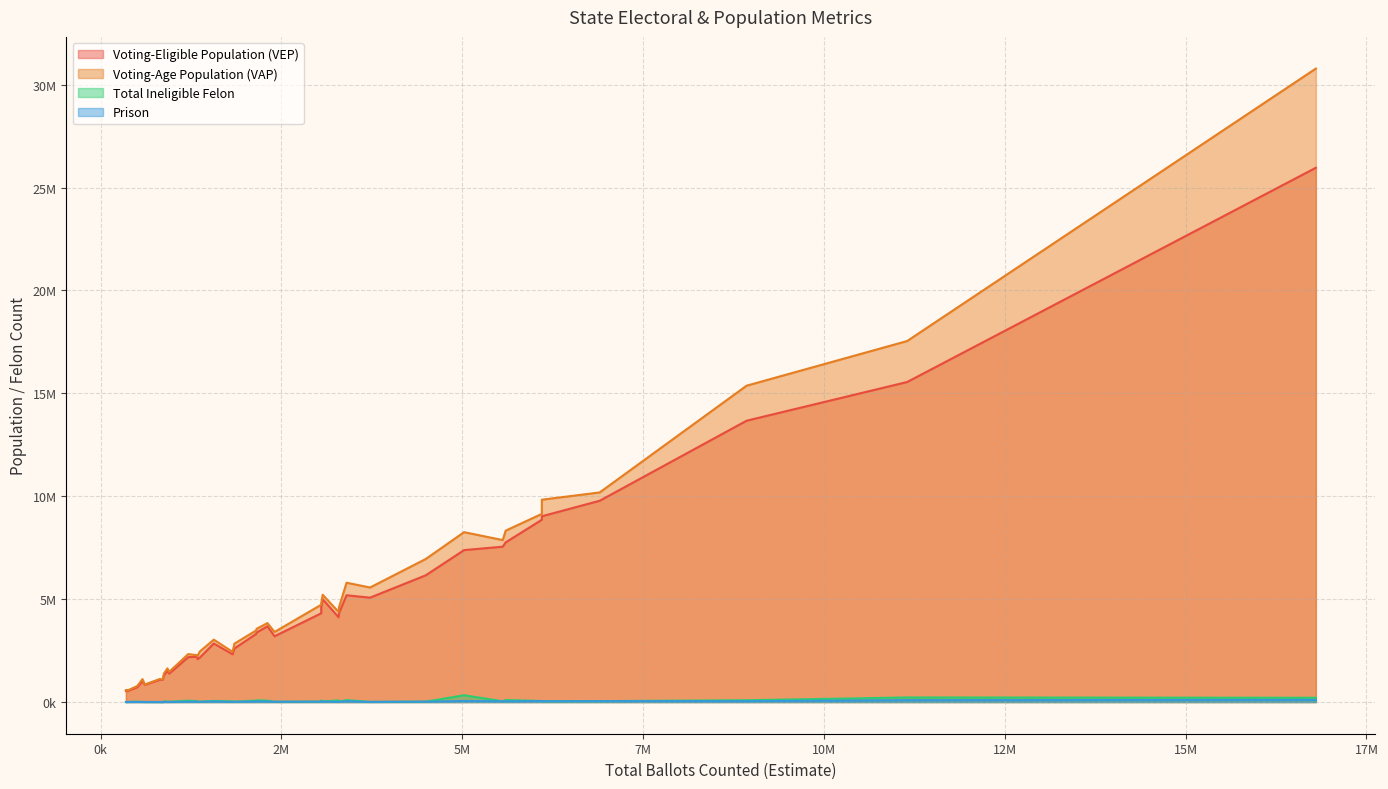

What is the sum of the Total Ineligible Felon values at Alaska and Oklahoma?

62033